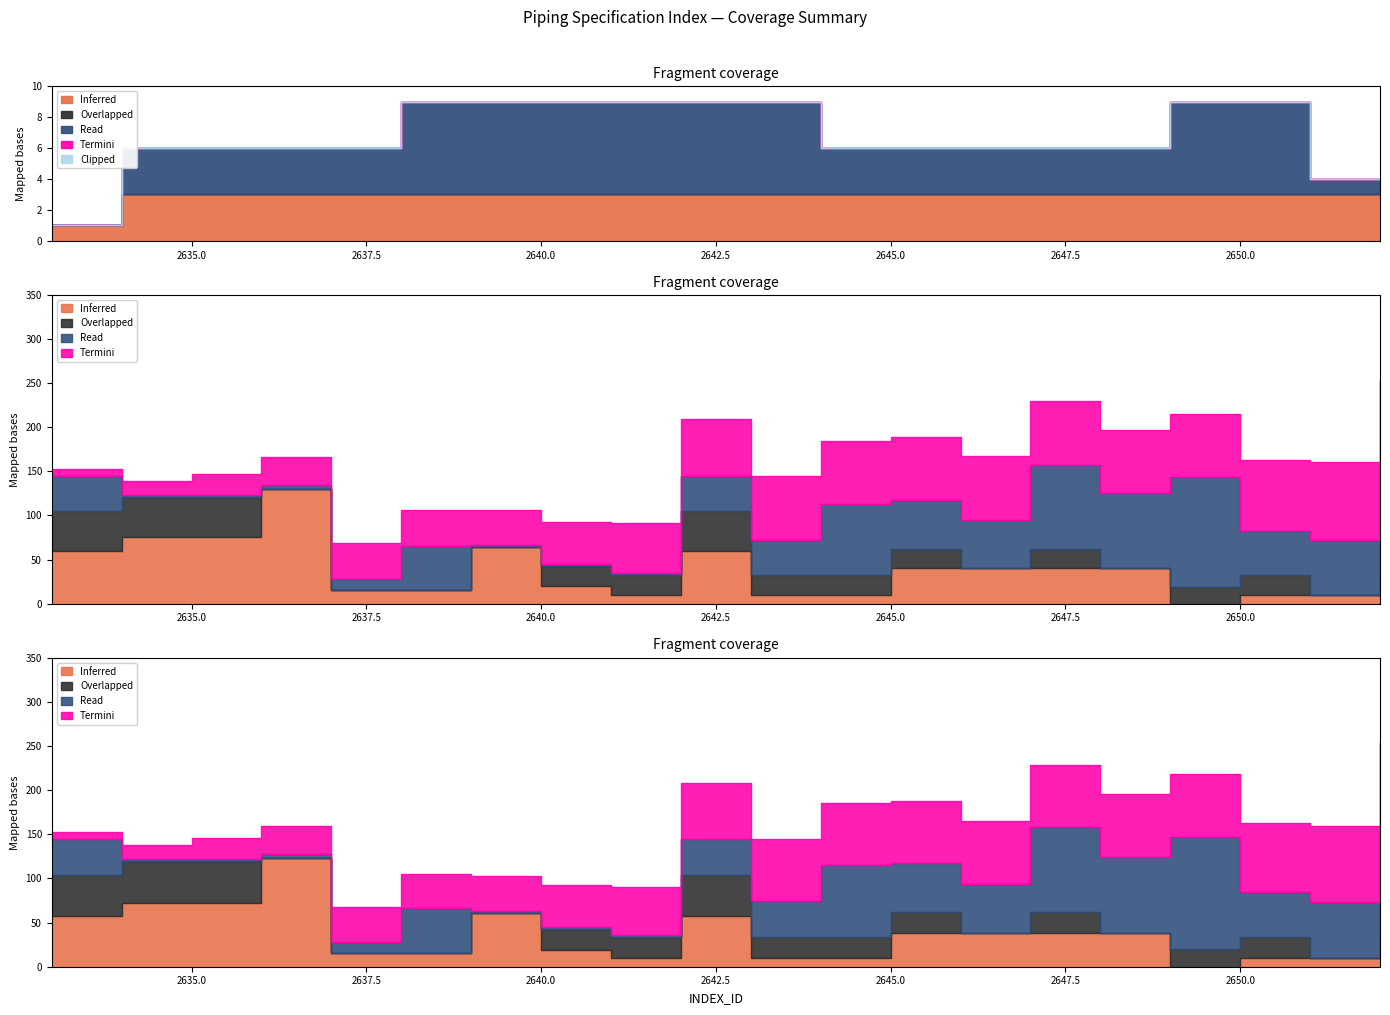

Rank the categories by Clipped value from highest to lowest.

0, 1, 2, 3, 4, 5, 6, 7, 8, 9, 10, 11, 12, 13, 14, 15, 16, 17, 18, 19